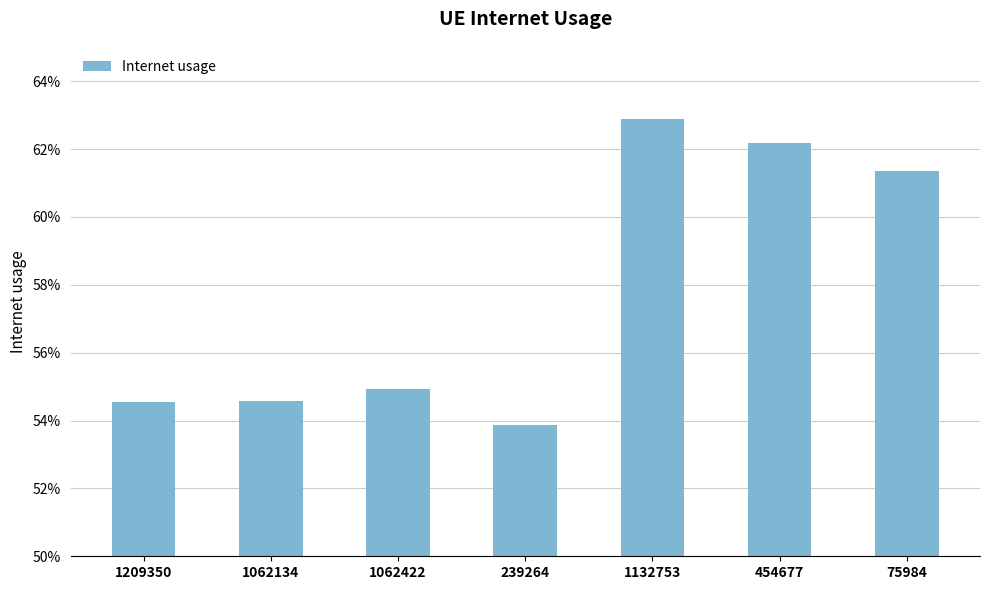

Rank the categories by value from highest to lowest.

1132753, 454677, 75984, 1062422, 1062134, 1209350, 239264